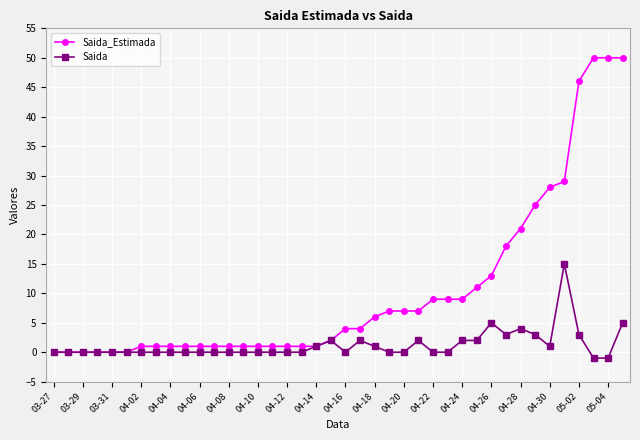

List the series in order of their peak value, highest first.

Saida_Estimada, Saida